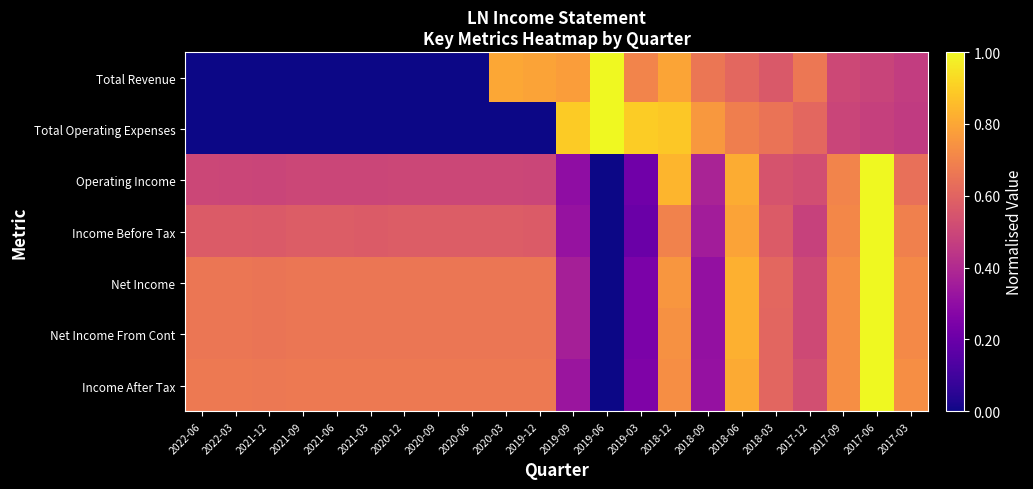

What is the difference between the highest and lowest values at 2021-09?

0.7